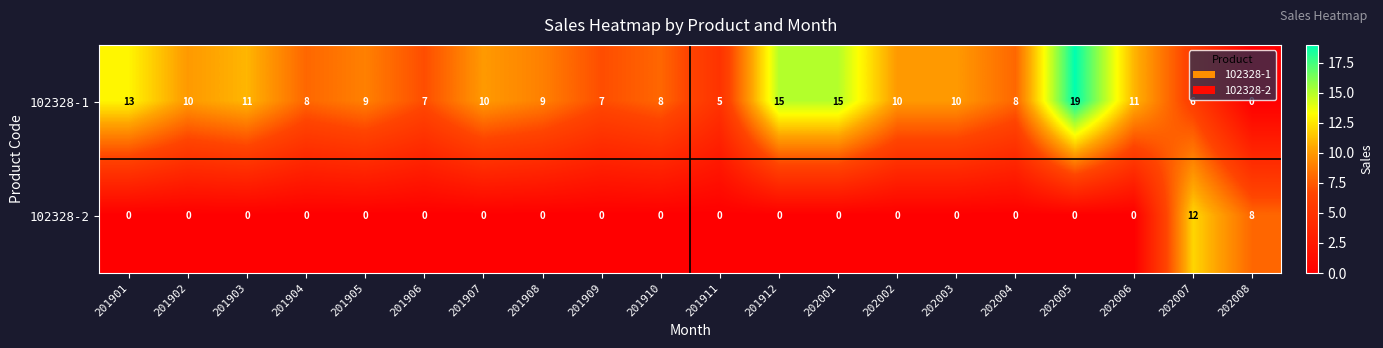

How many distinct data groups are displayed?

2